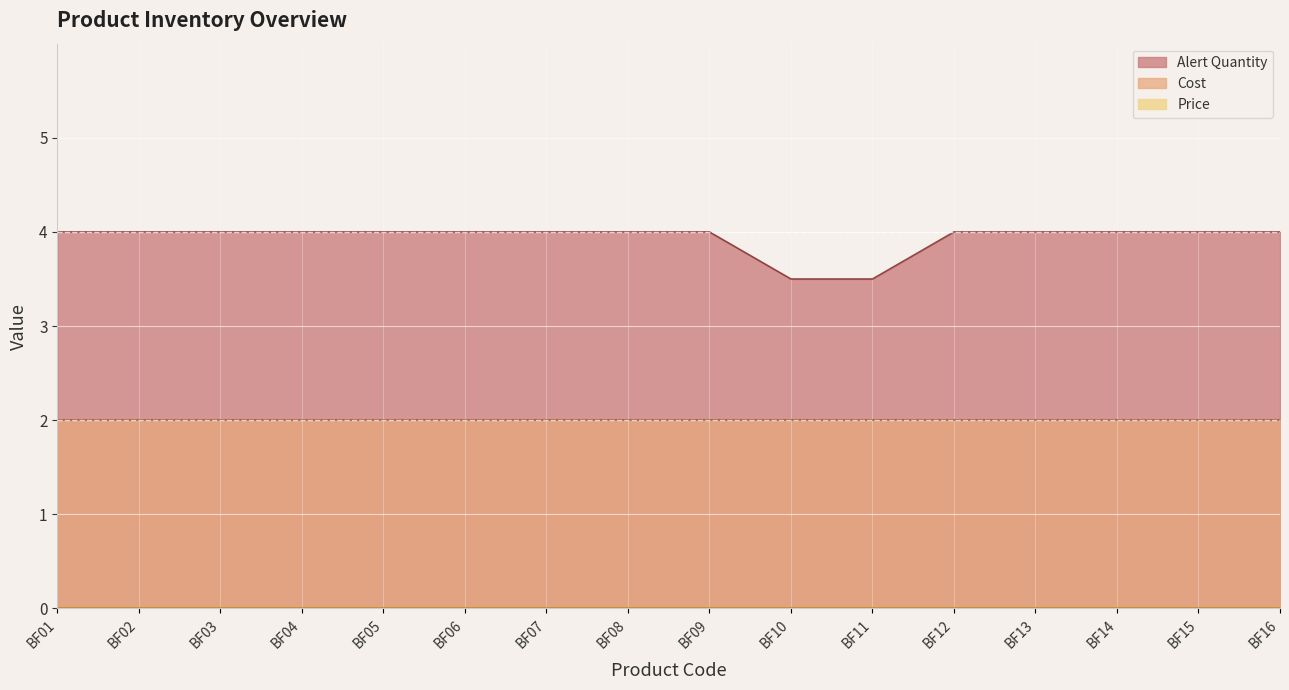

Reading left to right, extract all data points from this chart.

Price: 0.0	0.0	0.0	0.0	0.0	0.0	0.0	0.0	0.0	0.0	0.0	0.0	0.0	0.0	0.0	0.0
Cost: 2.0	2.0	2.0	2.0	2.0	2.0	2.0	2.0	2.0	2.0	2.0	2.0	2.0	2.0	2.0	2.0
Alert Quantity: 4.0	4.0	4.0	4.0	4.0	4.0	4.0	4.0	4.0	3.5	3.5	4.0	4.0	4.0	4.0	4.0